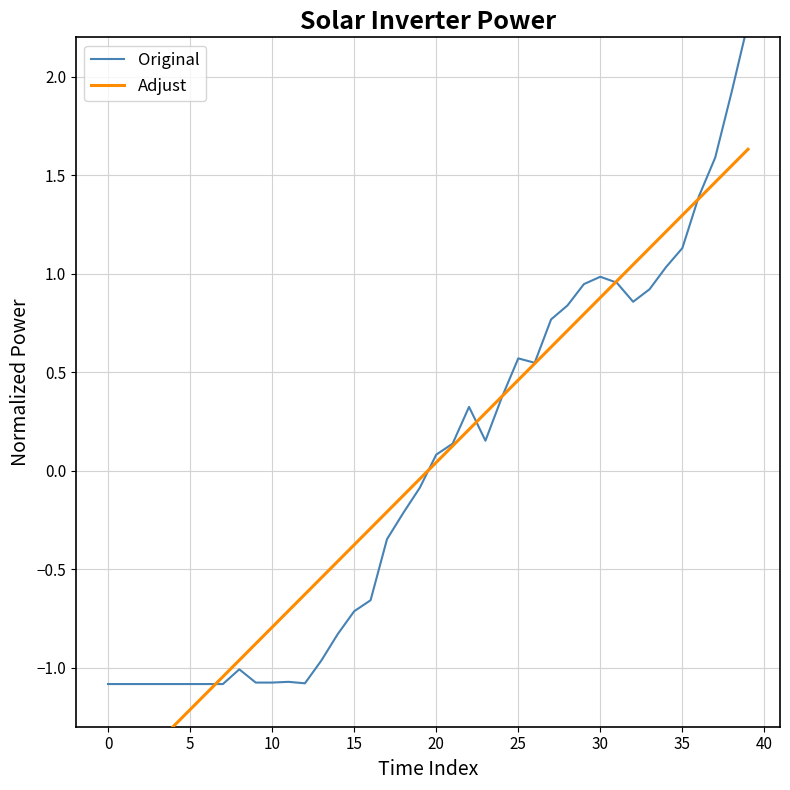

True or false: Original has more than 0 interior local peaks.

True